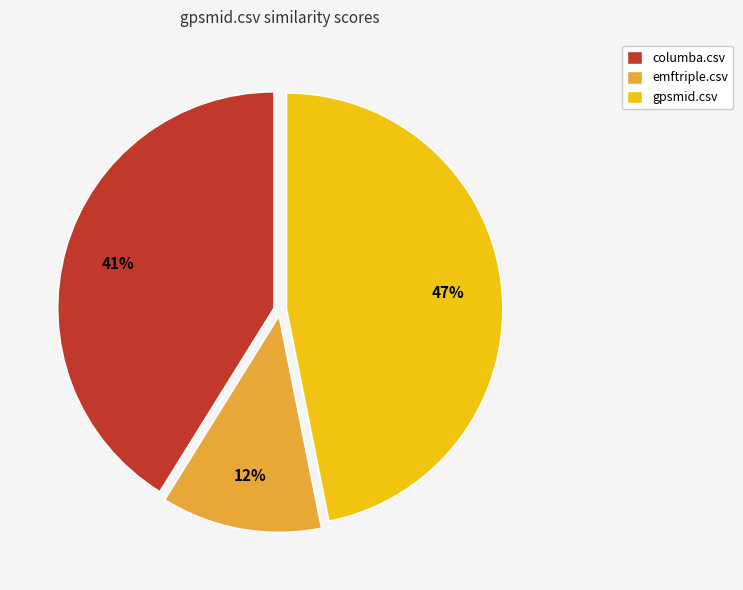

Does emftriple.csv account for over 50% of the chart?

No